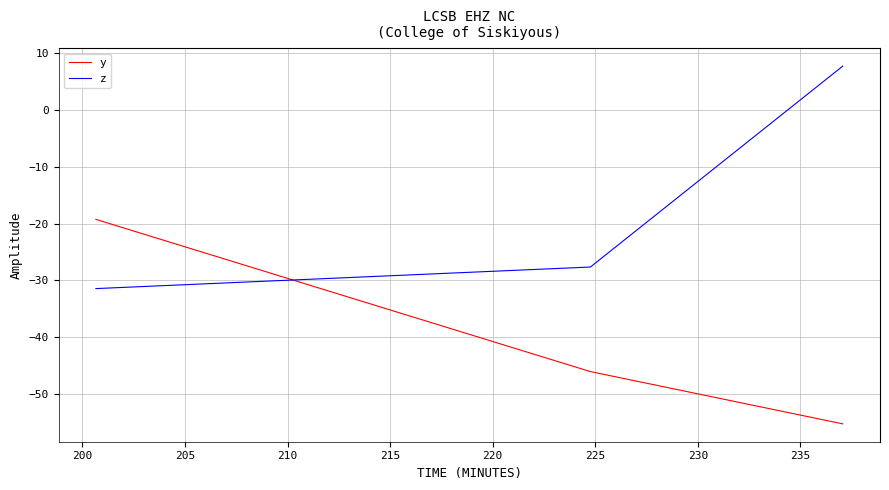

List the series in order of their peak value, highest first.

z, y